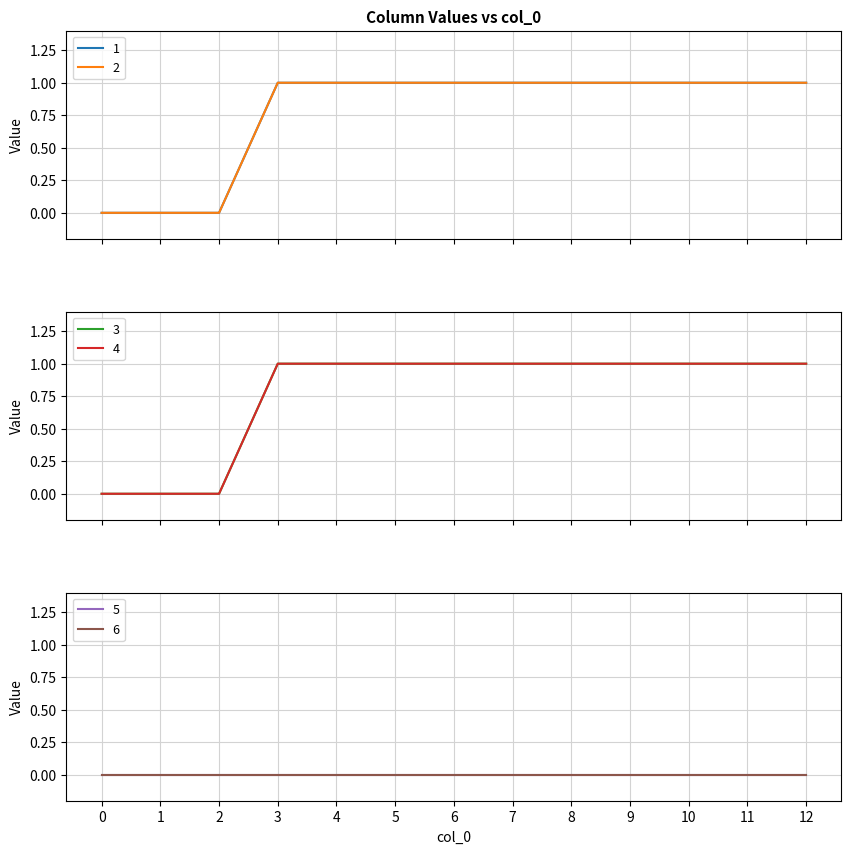

What is the sum of the 1 values at 4 and 5?

2